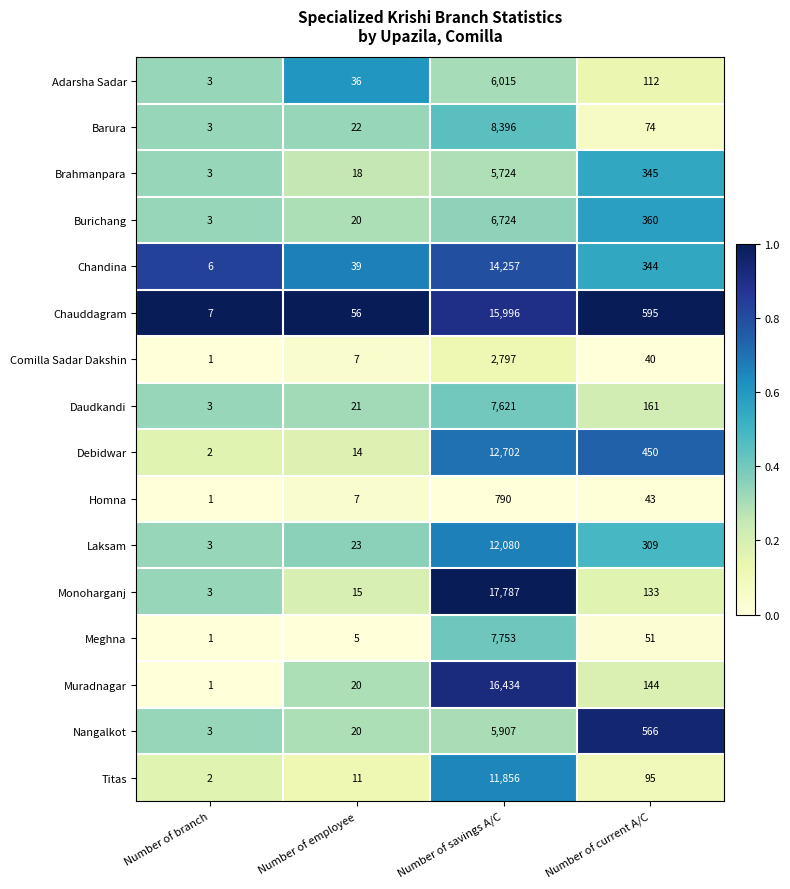

Where is Nangalkot nearest to the value 2955?

Number of current A/C